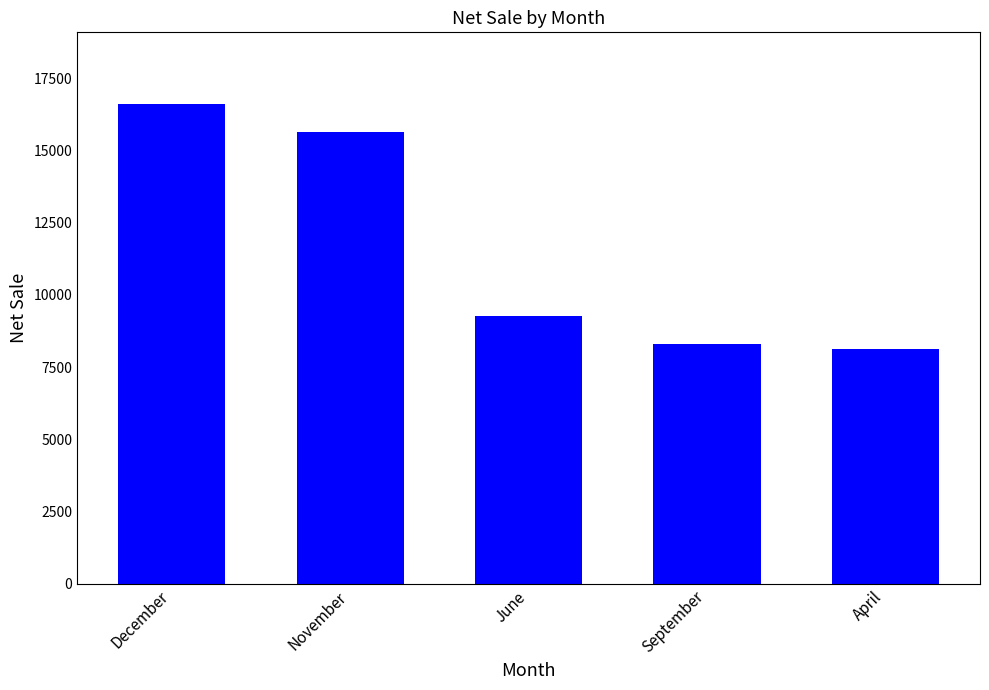

Is it true that the value at December is 23076.1?

False